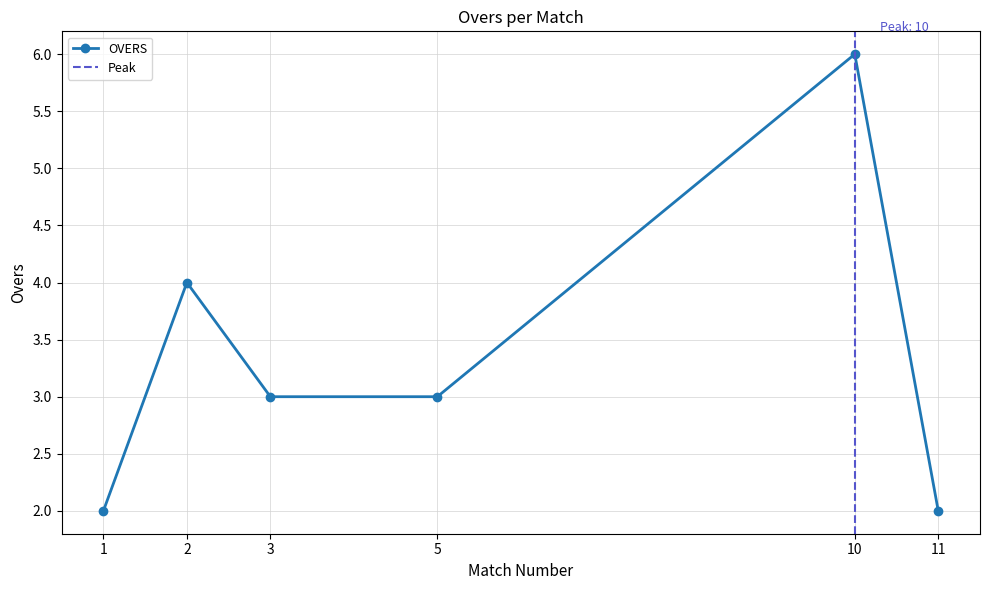

Reading left to right, what are all the values shown in this chart?

1=2	2=4	3=3	5=3	10=6	11=2